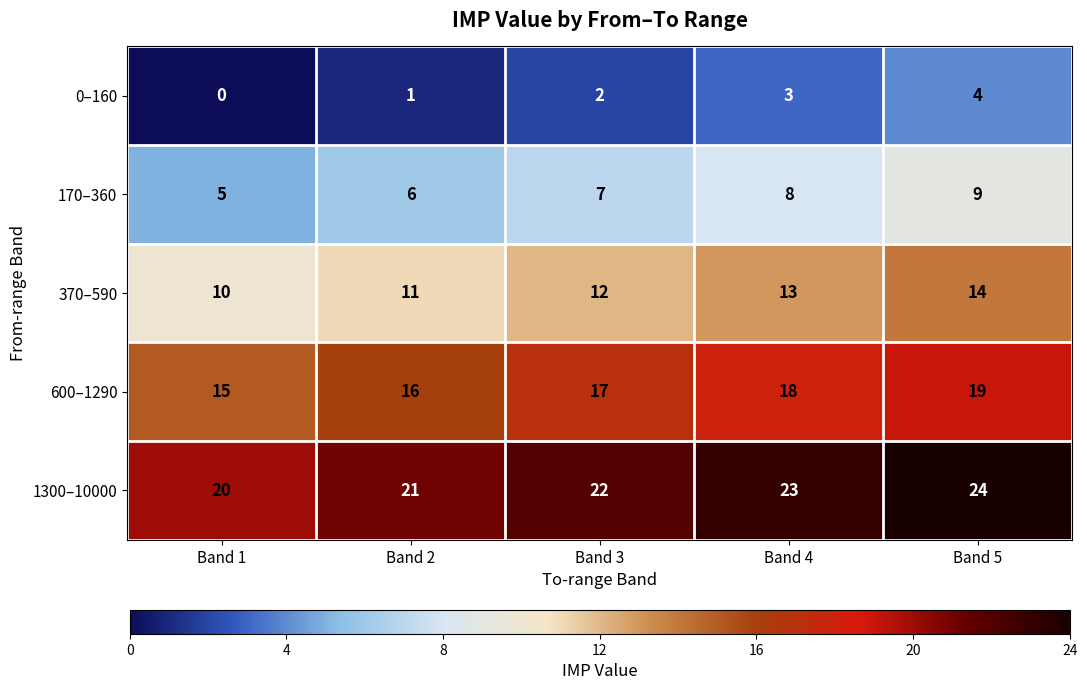

Reading left to right, list all the values displayed in this chart.

0–160: Band 1=0	Band 2=1	Band 3=2	Band 4=3	Band 5=4
170–360: Band 1=5	Band 2=6	Band 3=7	Band 4=8	Band 5=9
370–590: Band 1=10	Band 2=11	Band 3=12	Band 4=13	Band 5=14
600–1290: Band 1=15	Band 2=16	Band 3=17	Band 4=18	Band 5=19
1300–10000: Band 1=20	Band 2=21	Band 3=22	Band 4=23	Band 5=24